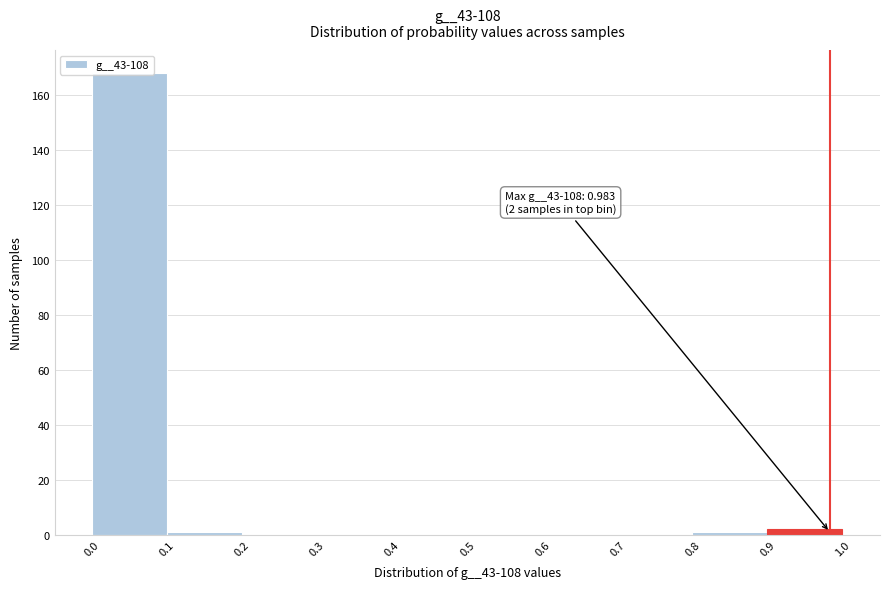

Over which range of the x-axis is the bar tallest?

0.0 to 0.1